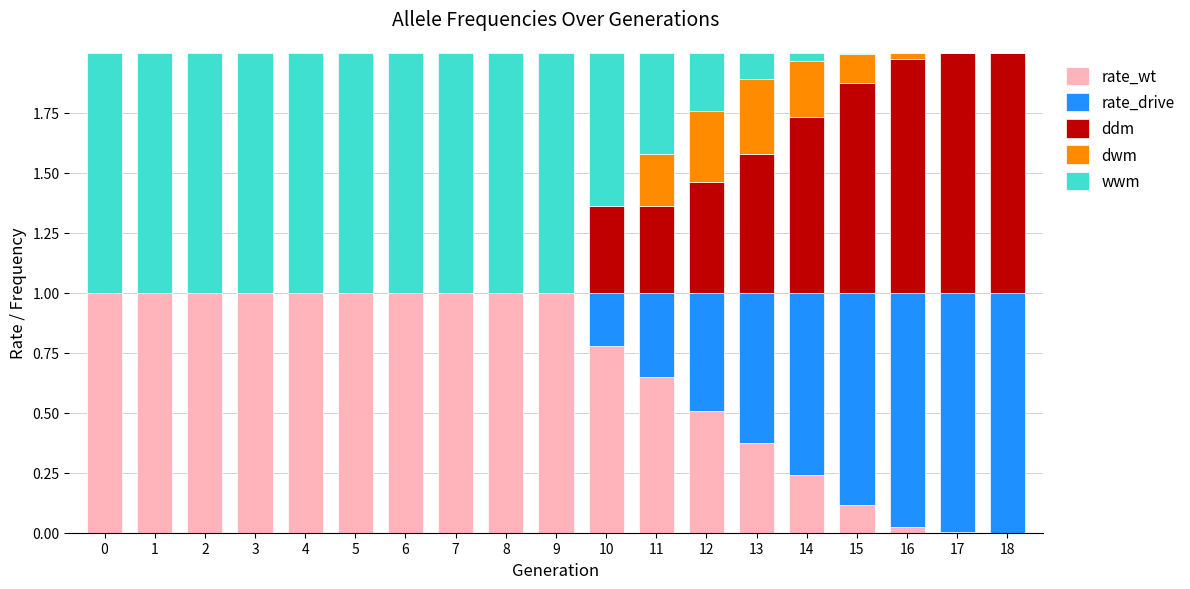

What is the total value across all series at 7?

2.0